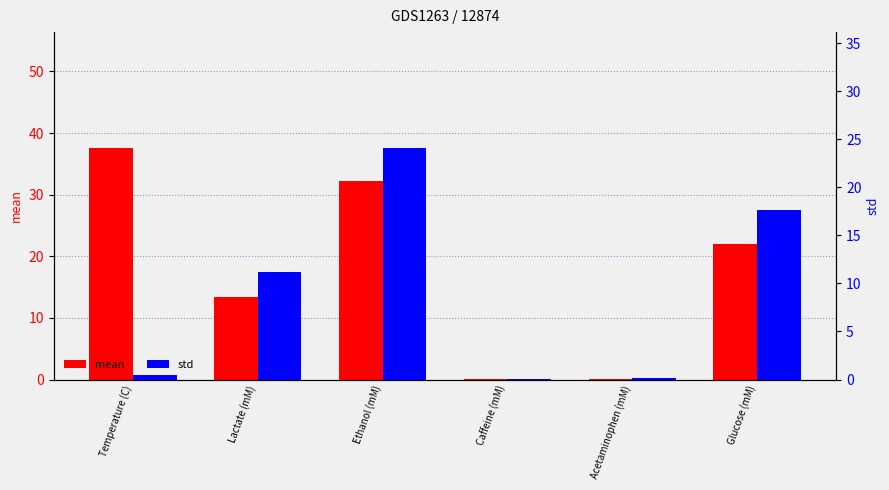

Which series changed the most between Ethanol (mM) and Glucose (mM)?

mean